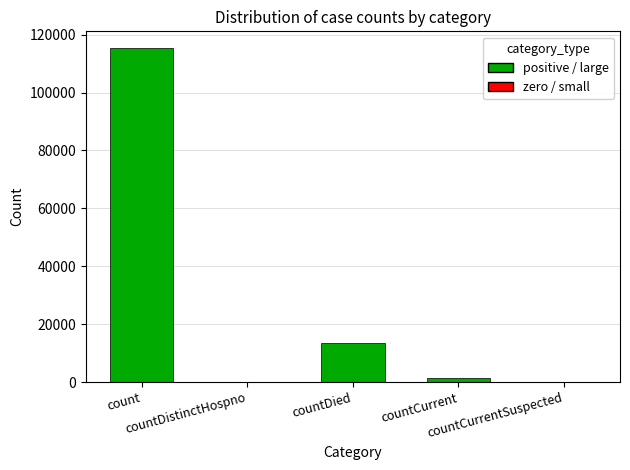

The chart shows a value of -51481 at countCurrentSuspected. True or false?

False